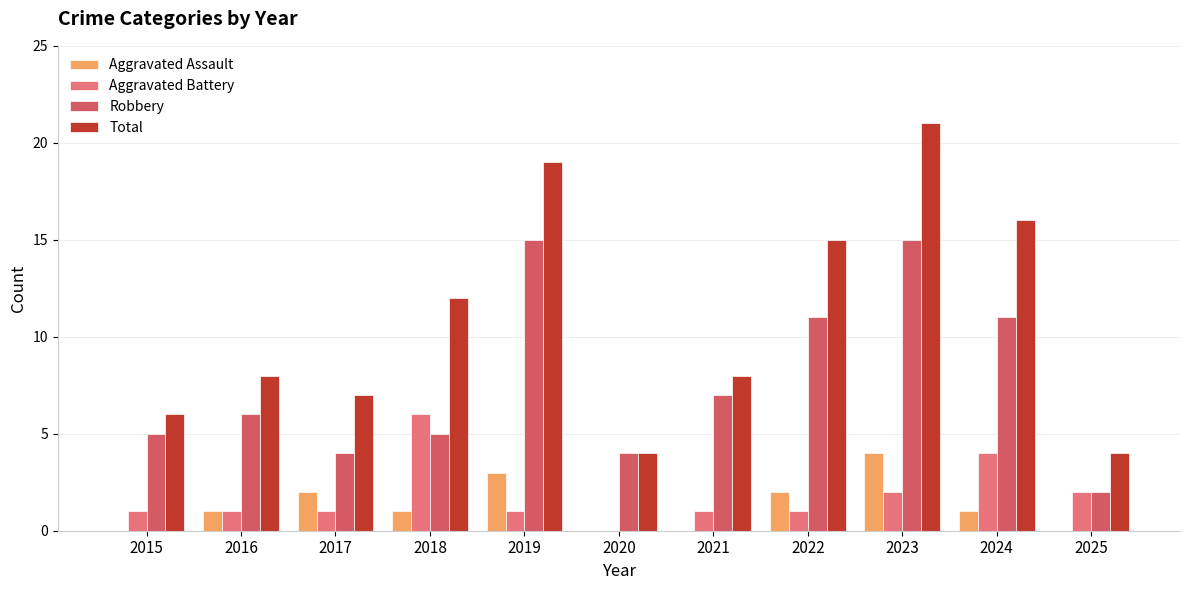

List the labels in order of Robbery value, smallest first.

2025, 2017, 2020, 2015, 2018, 2016, 2021, 2022, 2024, 2019, 2023